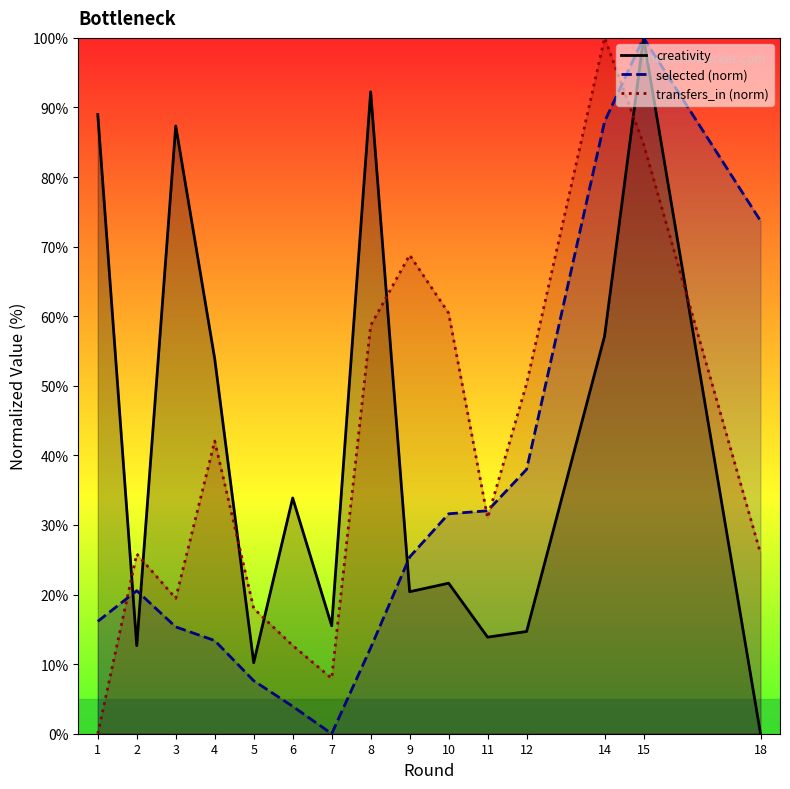

Which series has the largest total across all categories?

creativity